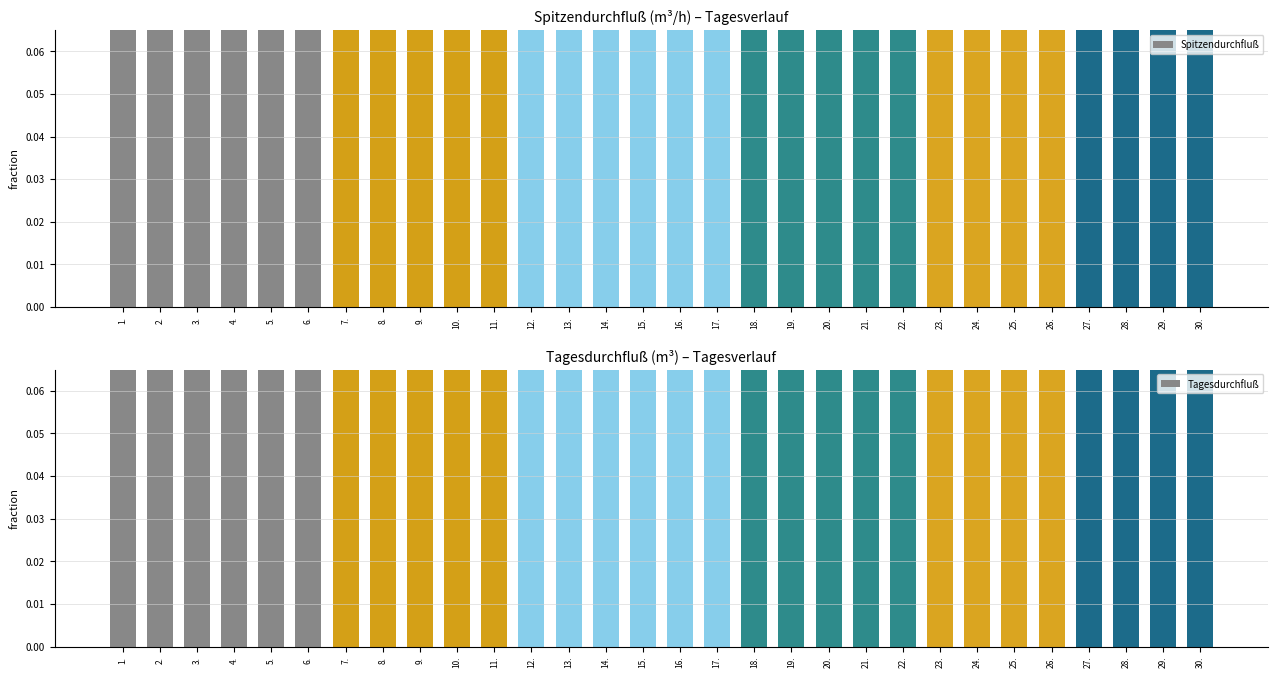

What is the difference between the second highest and minimum values in the Spitzendurchfluß series?

0.8